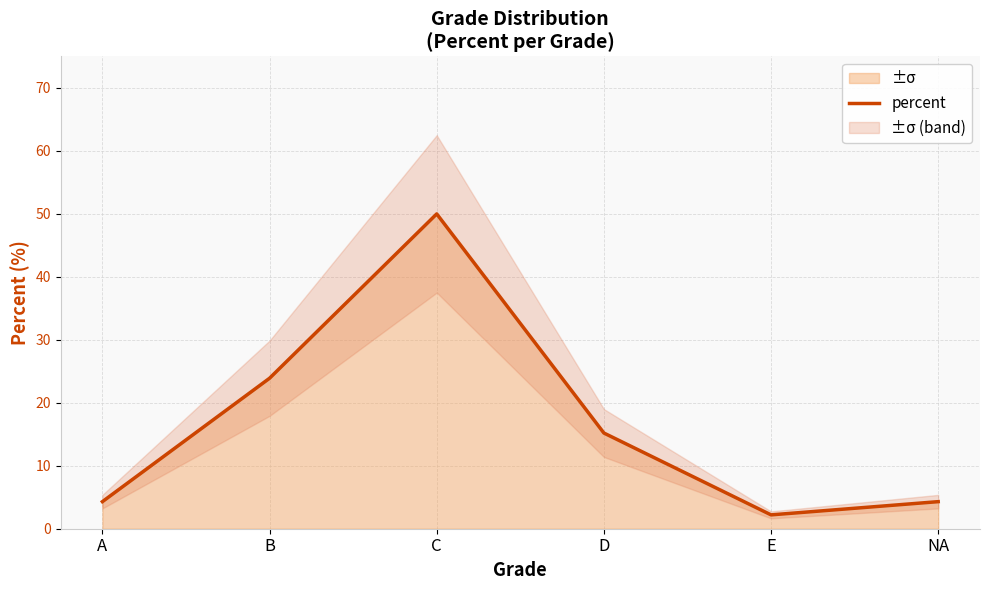

What is the difference between the values at B and A?

19.6